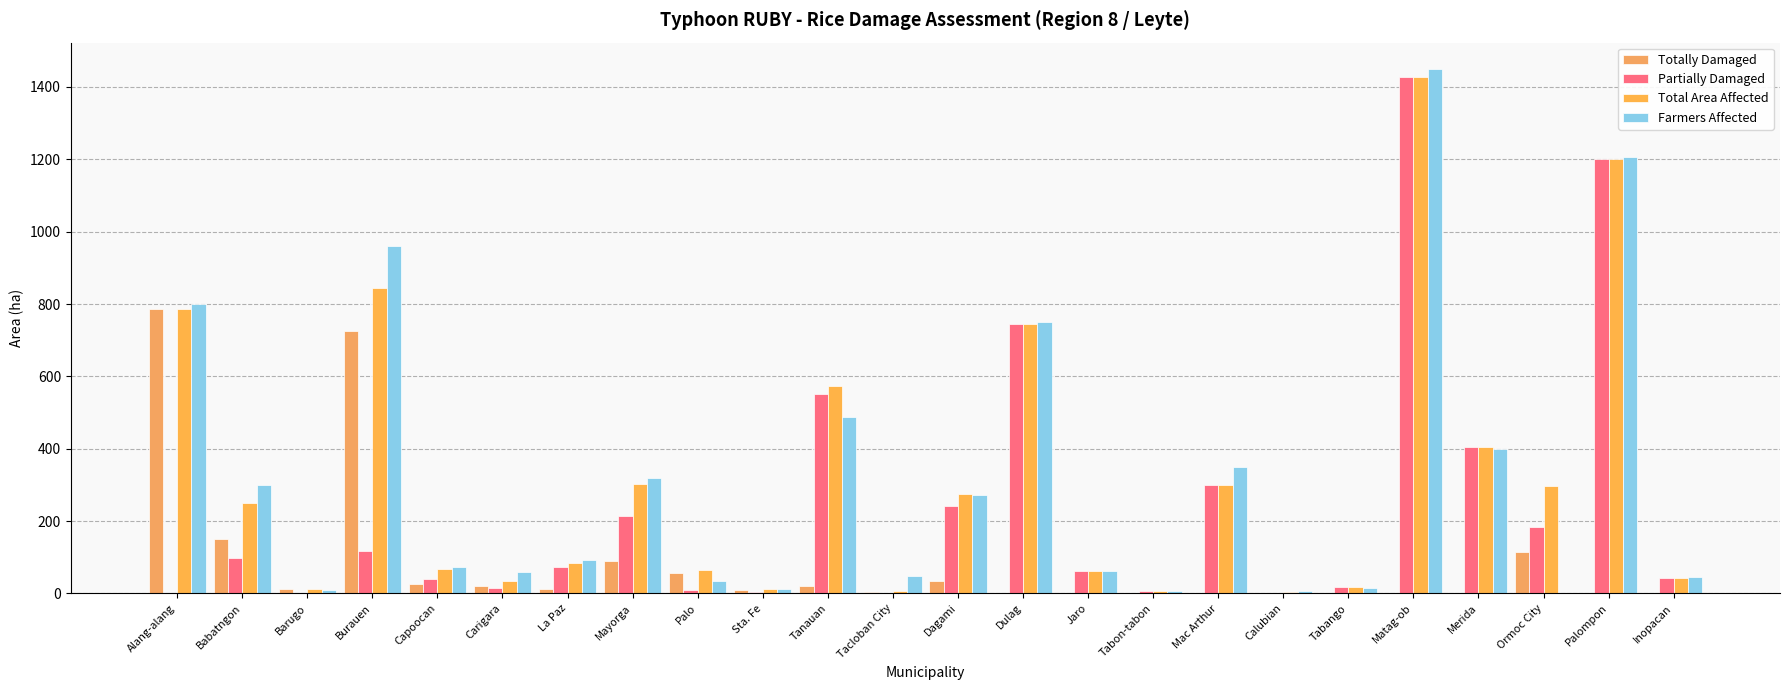

Are the bars grouped side by side (vs. stacked)?

Yes